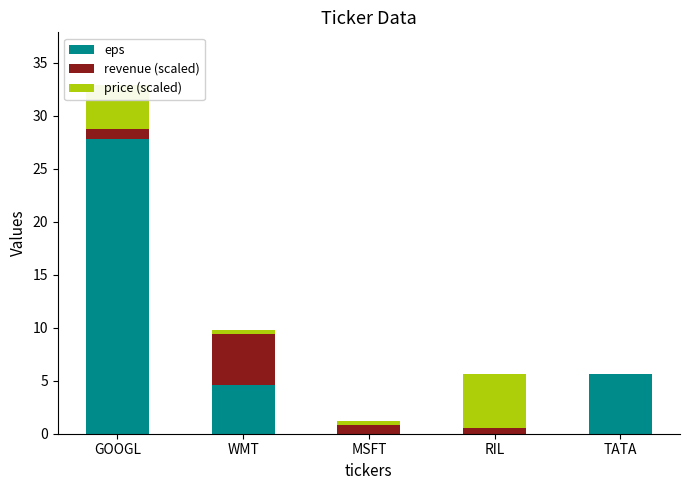

What is the total value across all series at WMT?

9.8